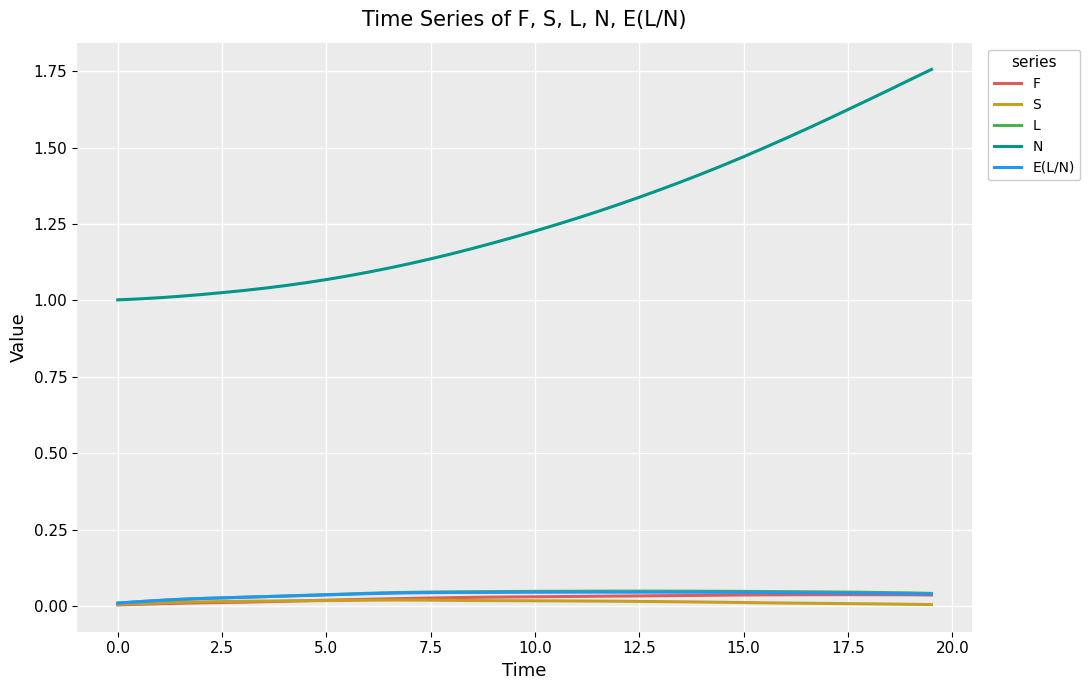

Which series has the largest range (max minus min)?

N